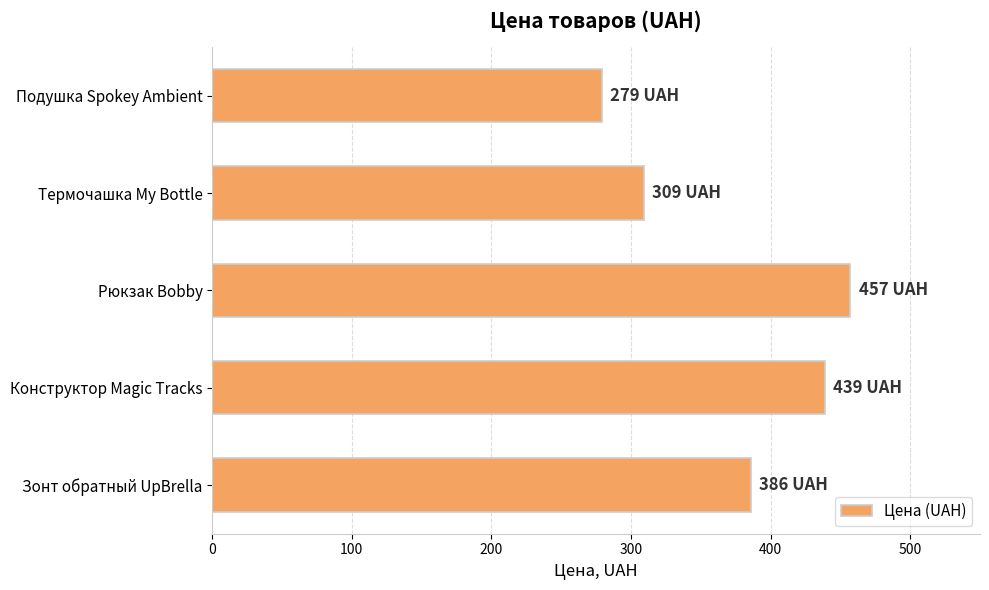

Read the value at Конструктор Magic Tracks, to the nearest 50.

450